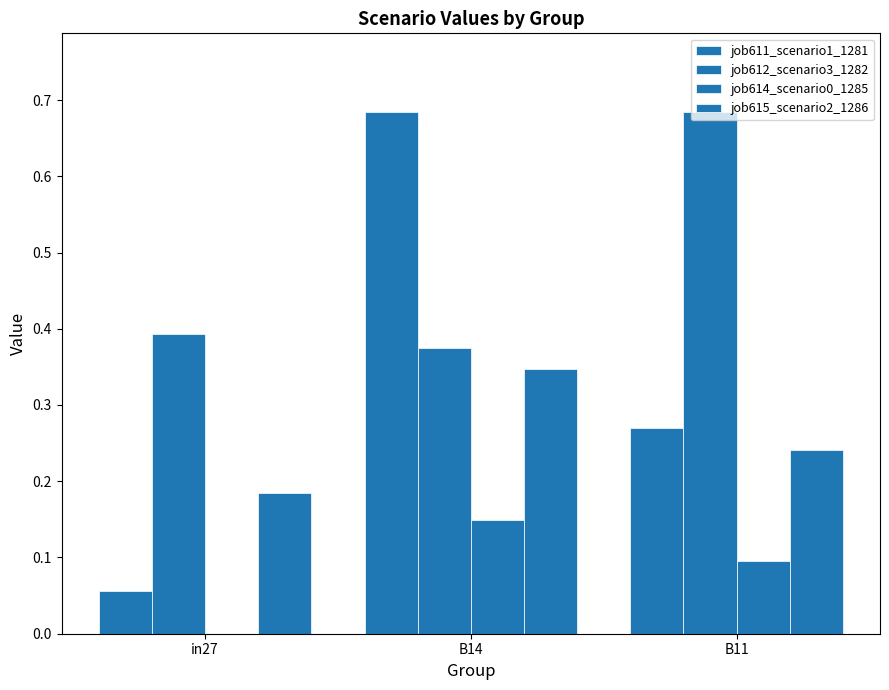

The value of job612_scenario3_1282 at B11 is 0.4. True or false?

False